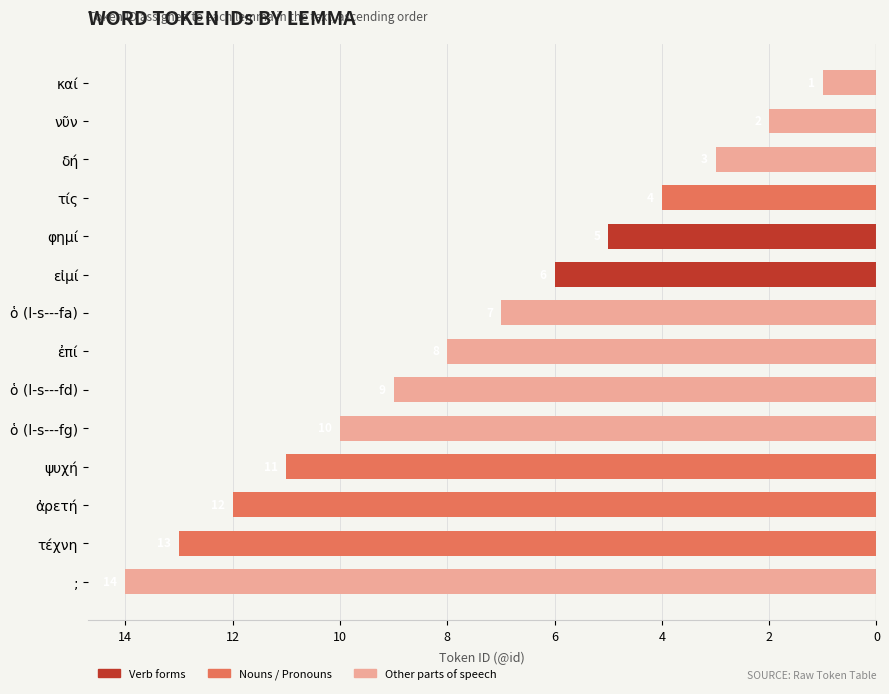

Are the bars horizontal?

Yes